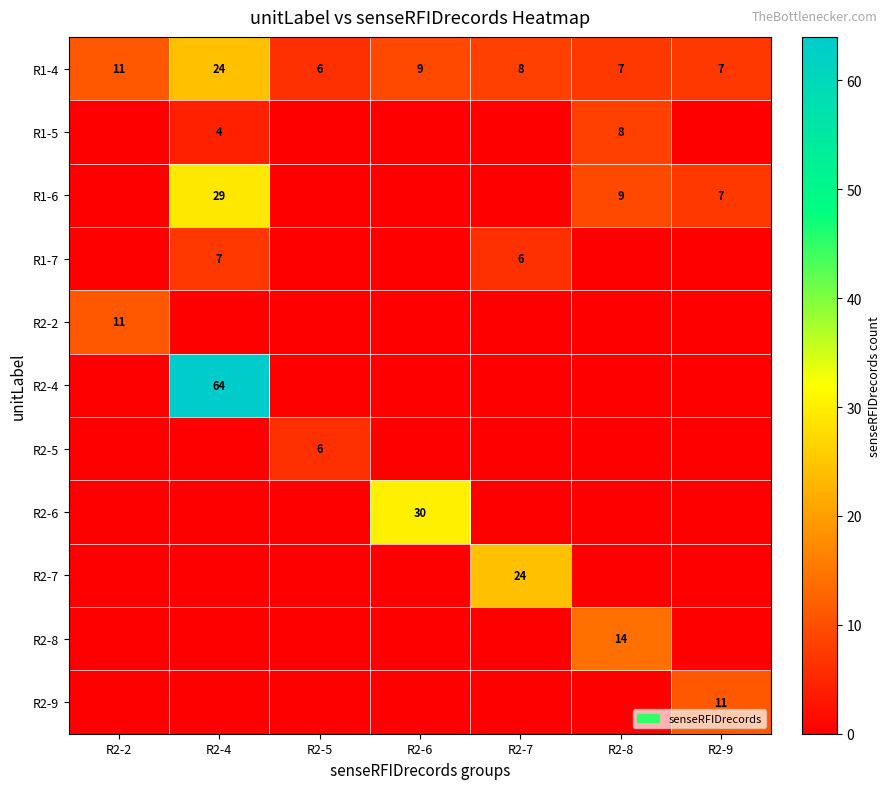

Between R2-6 and R2-9, which is larger?

R2-6